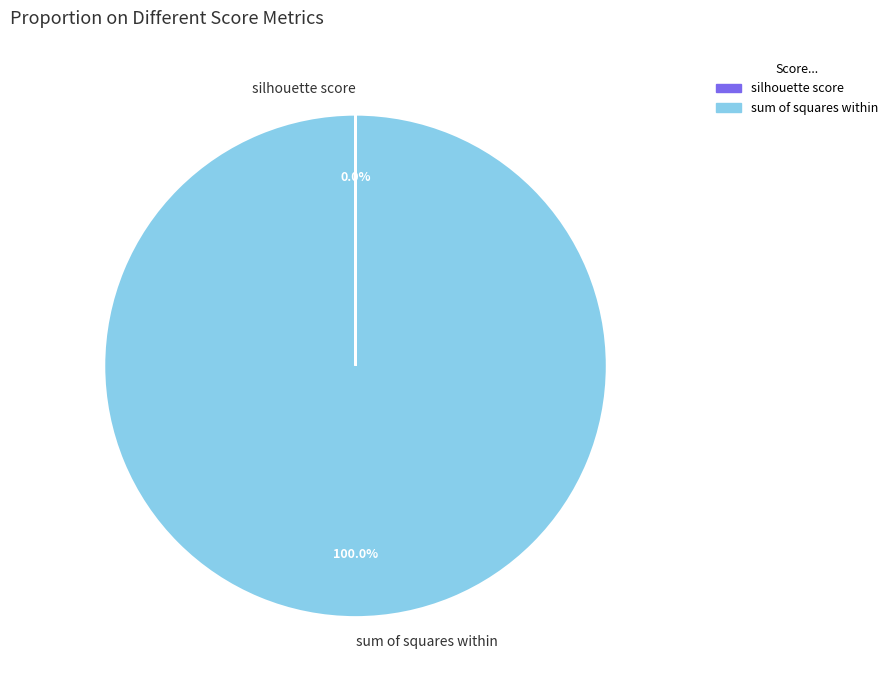

Which category accounts for the majority?

sum of squares within